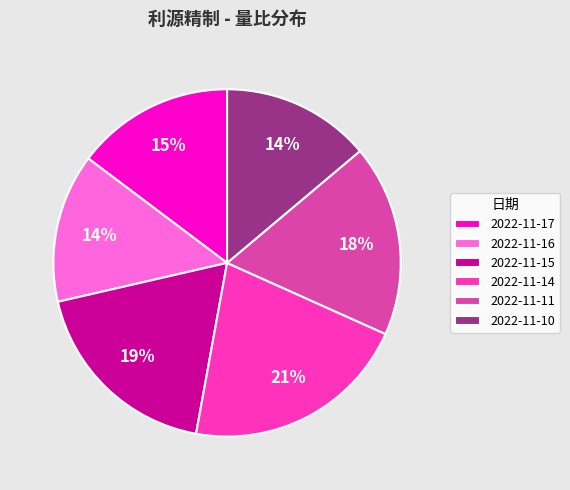

Is it true that 2022-11-11 is 27% of the pie?

False